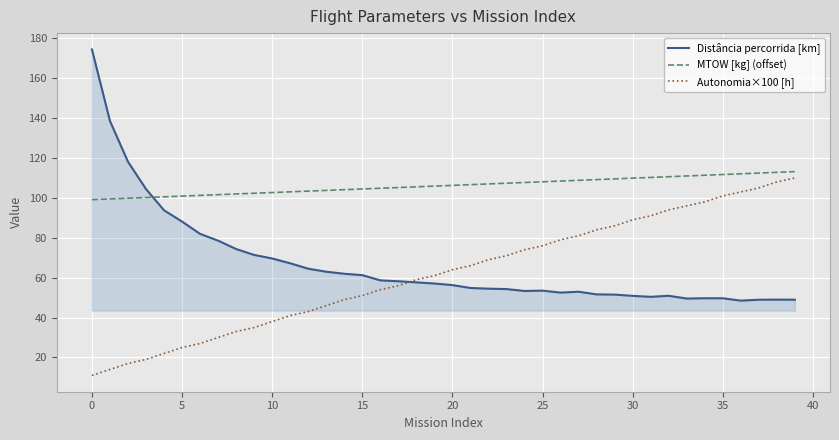

True or false: MTOW [kg] (offset) and Autonomia×100 [h] cross at least once.

False